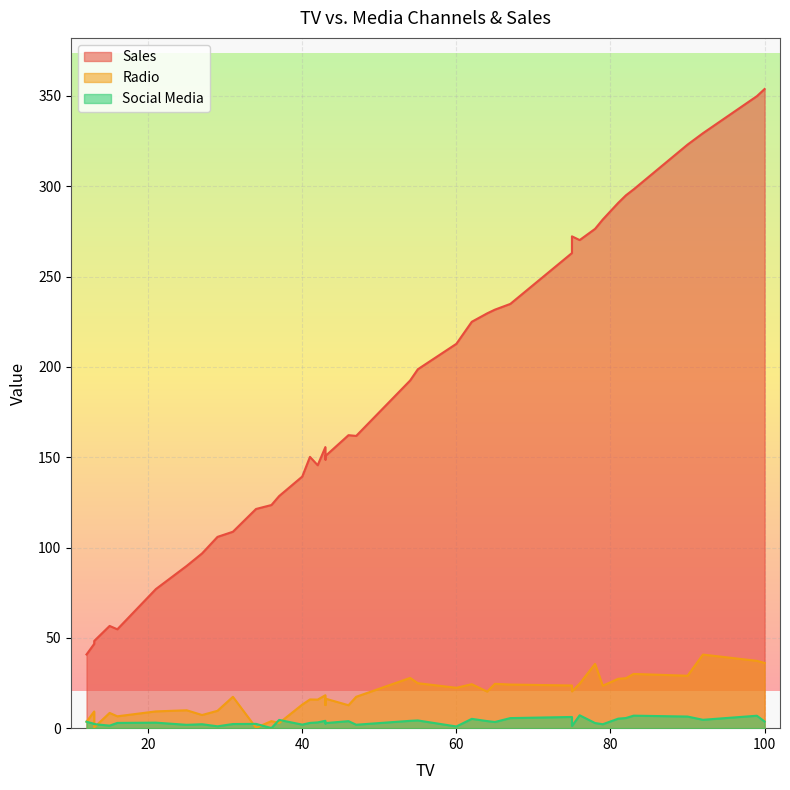

True or false: Radio has more than 0 points higher than both neighbors.

True